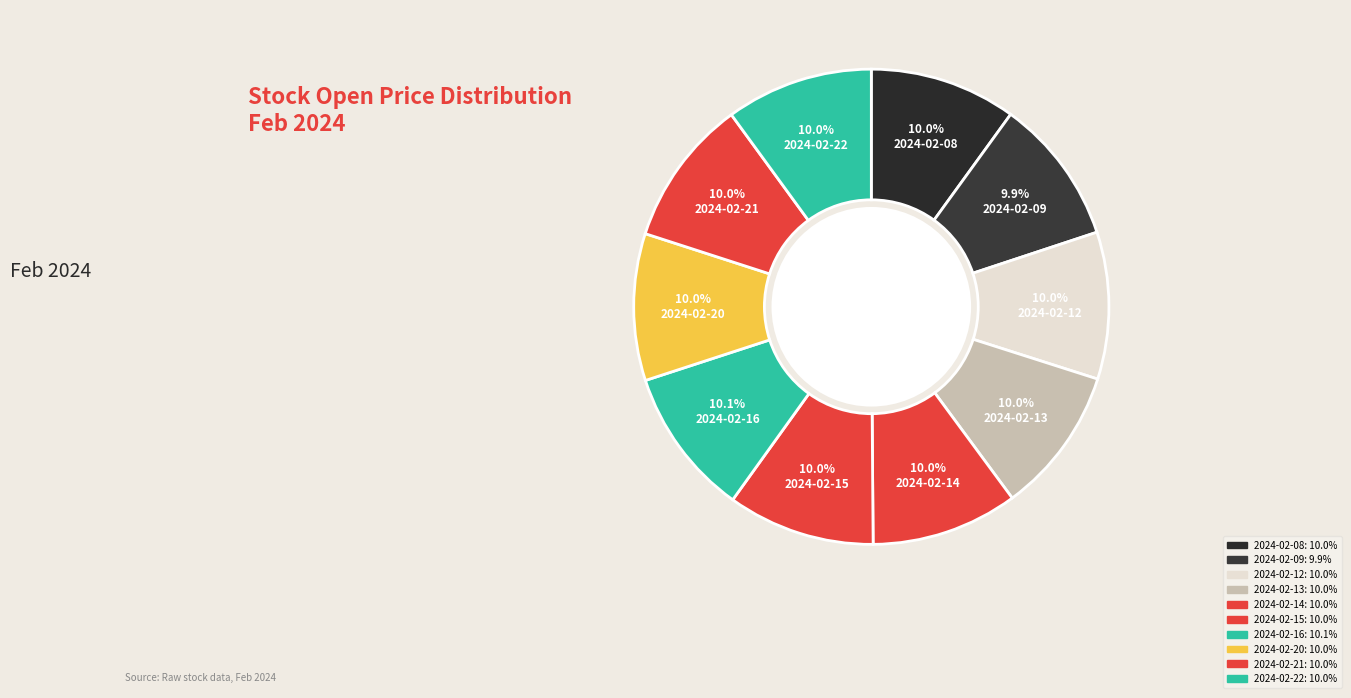

Count the number of slices in the pie.

10